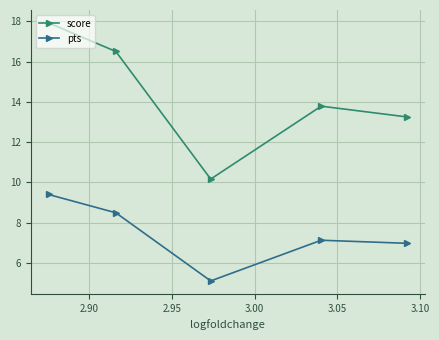

Rank the series by their average value, from highest to lowest.

score, pts